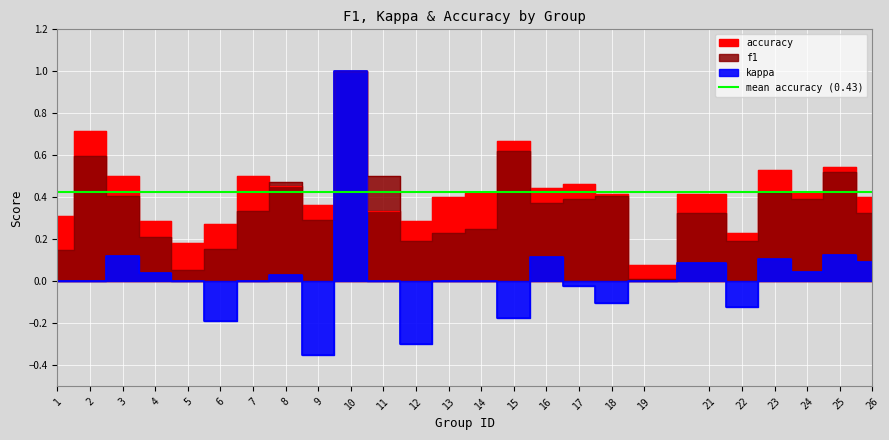

What is the total value across all series at 6?

0.2